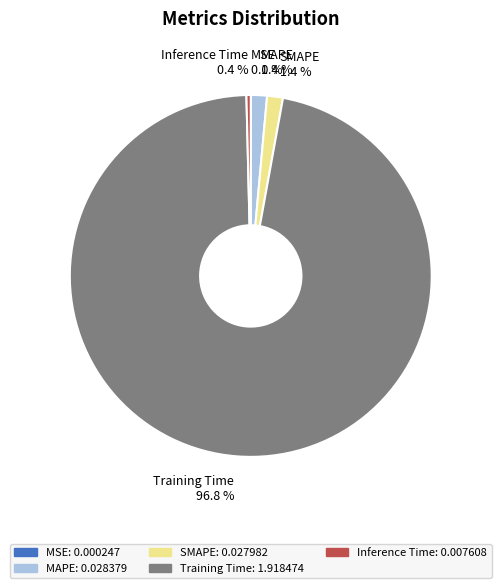

Which category has the biggest portion of the pie?

Training Time